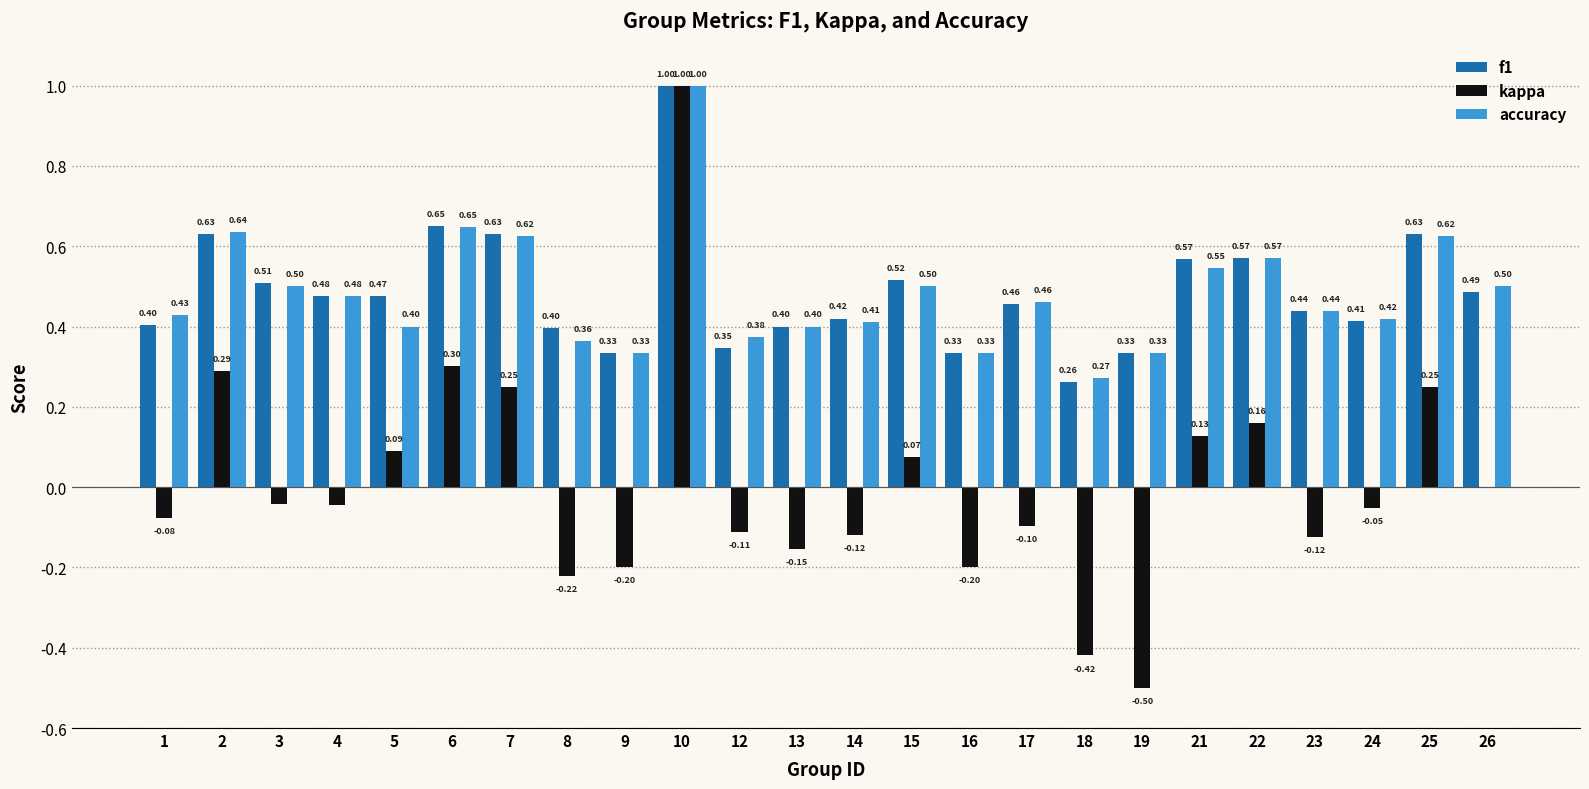

Which series has the largest total across all categories?

f1